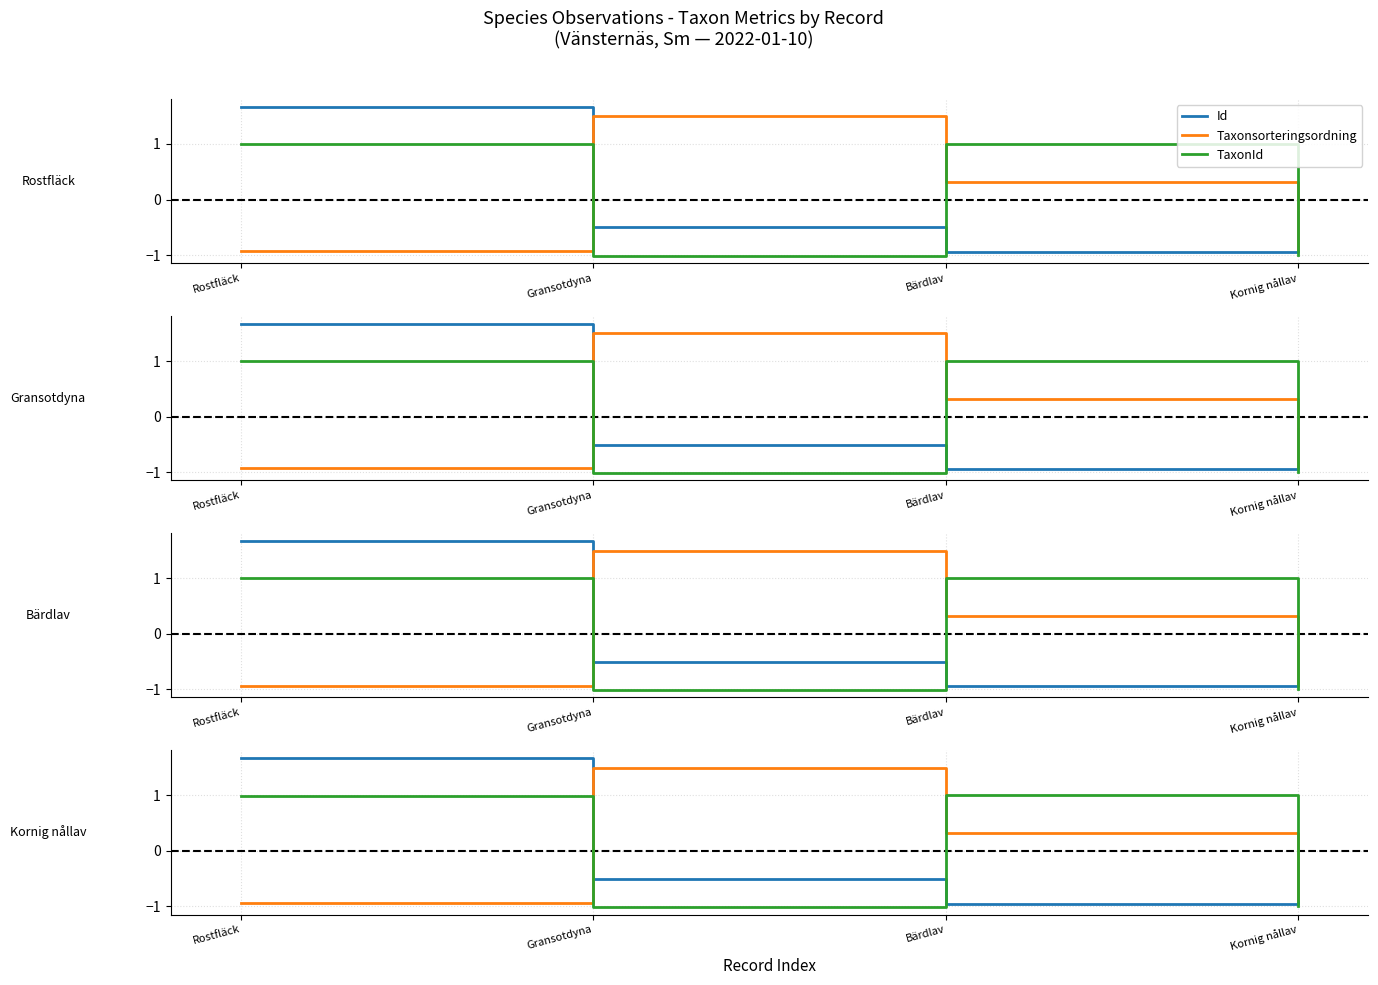

The value of Taxonsorteringsordning at Gransotdyna is 0.7. True or false?

False